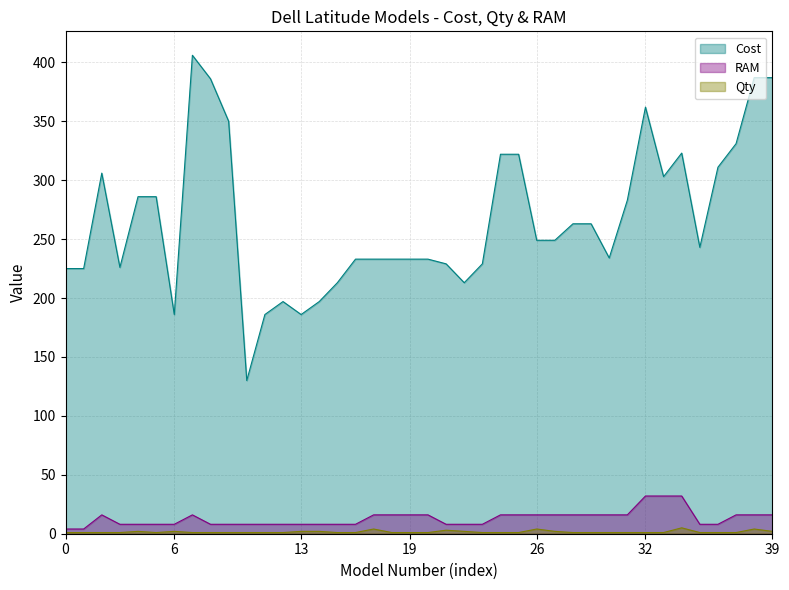

True or false: Qty and RAM cross at least once.

False